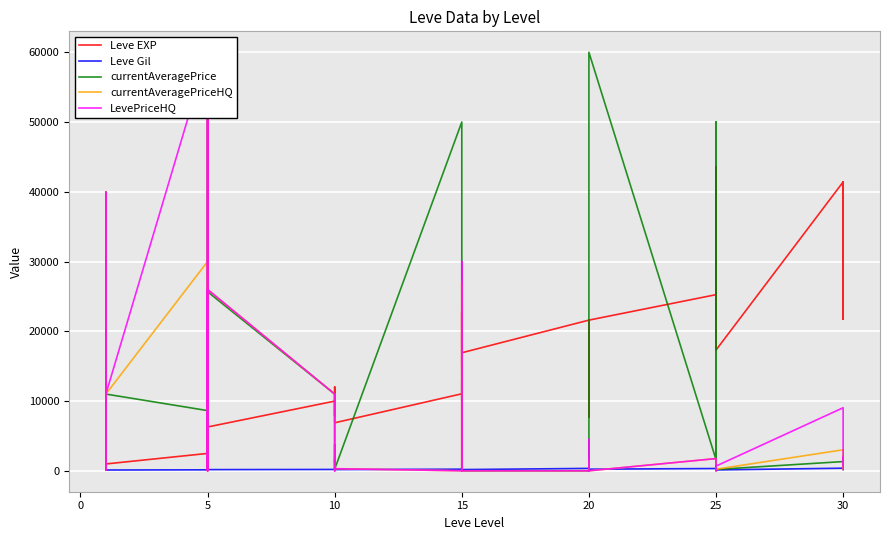

In currentAveragePriceHQ, how many points are lower than both neighbors (excluding endpoints)?

8